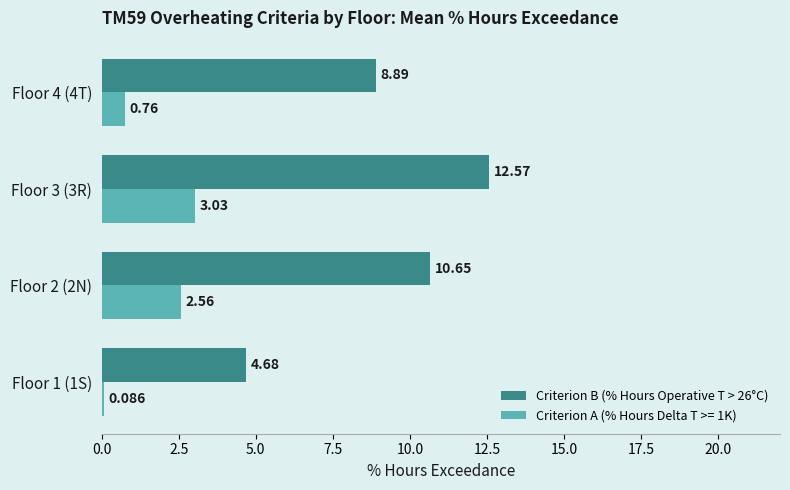

What is the greatest value displayed?

12.6